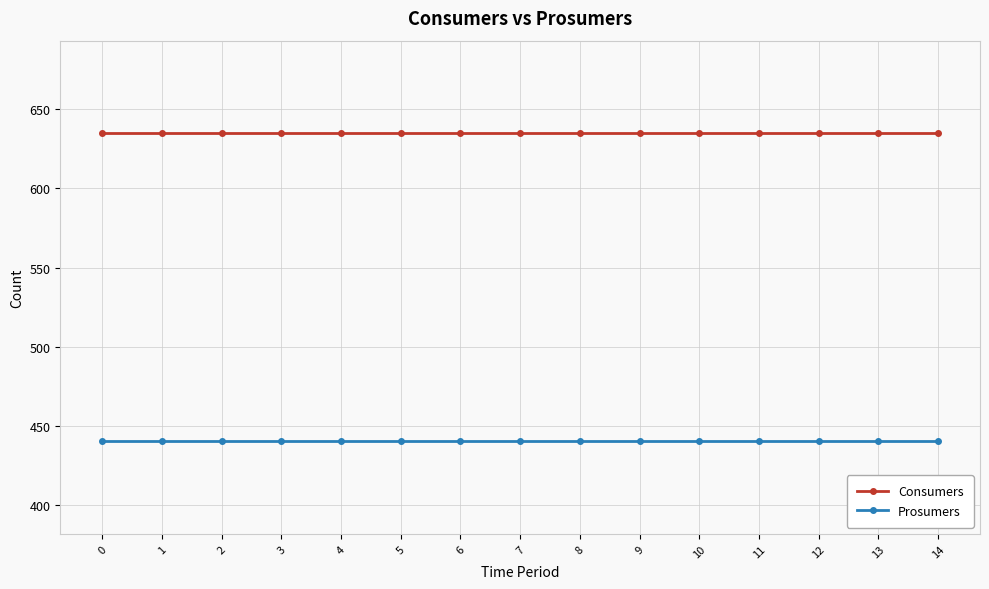

True or false: Consumers and Prosumers intersect in this chart.

False